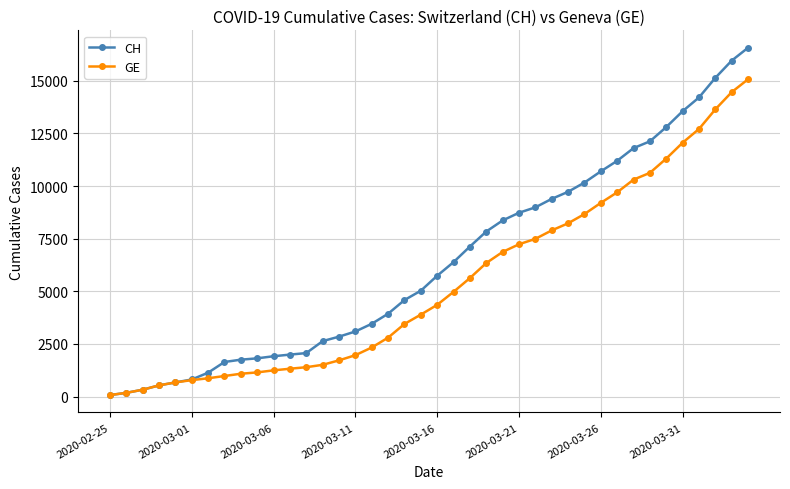

List the series in order of their overall mean, highest first.

CH, GE